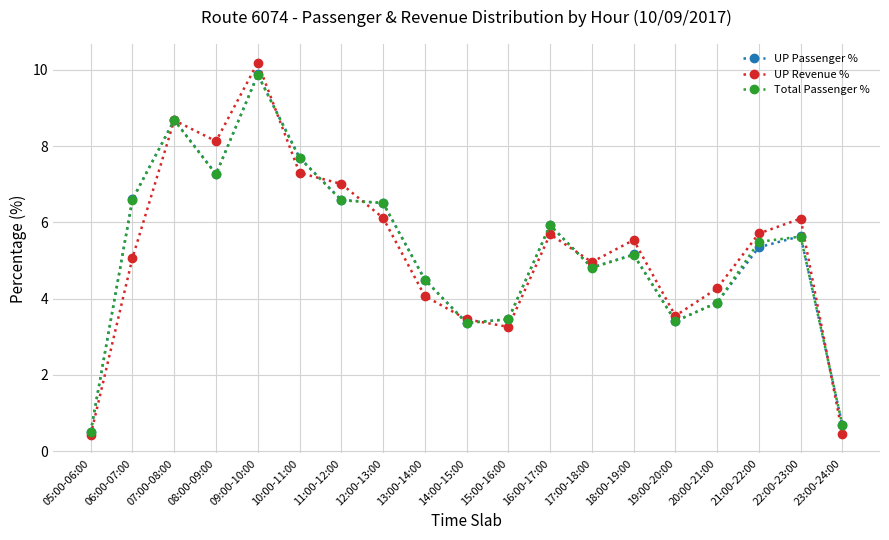

What is the difference between the UP Revenue % values at 09:00-10:00 and 11:00-12:00?

3.2